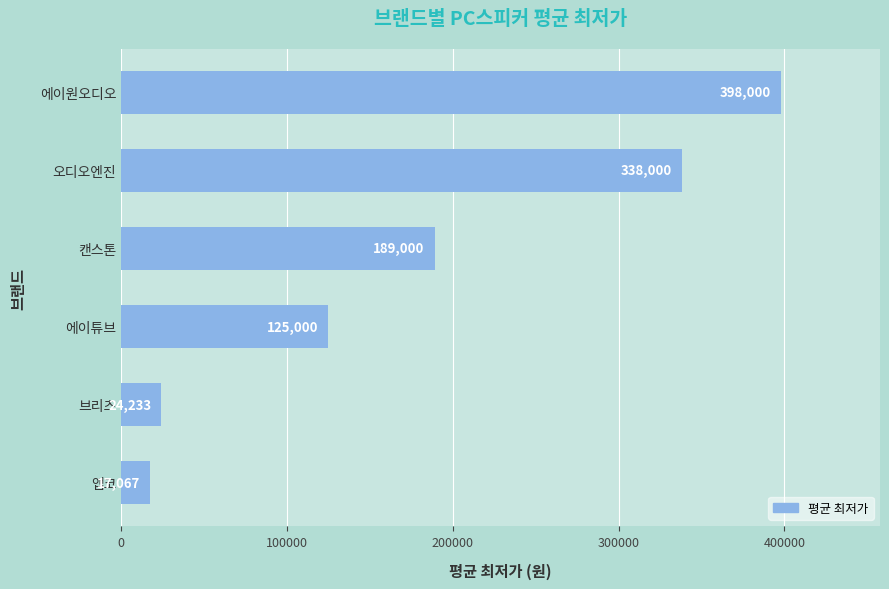

The value at 오디오엔진 is 144920. True or false?

False